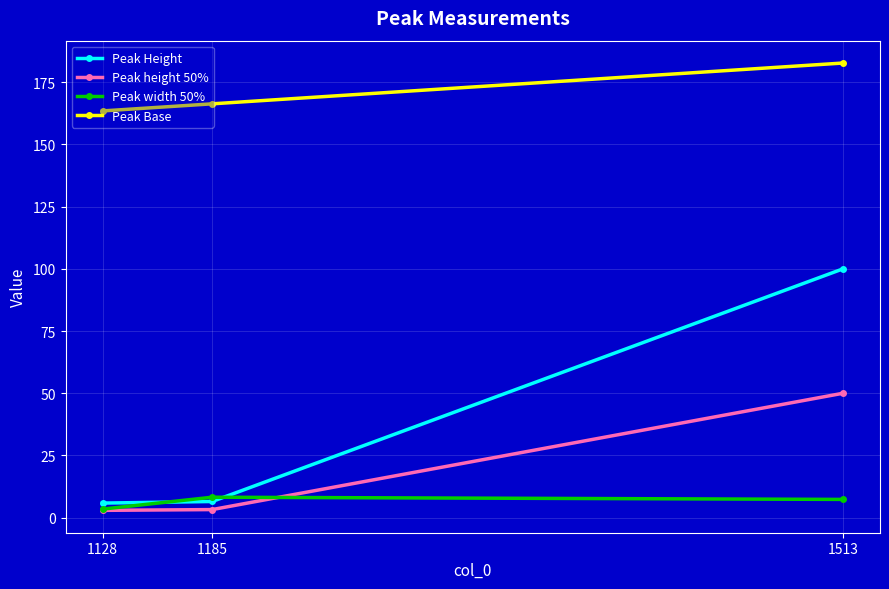

What is the highest value of the Peak Height series?

100.0